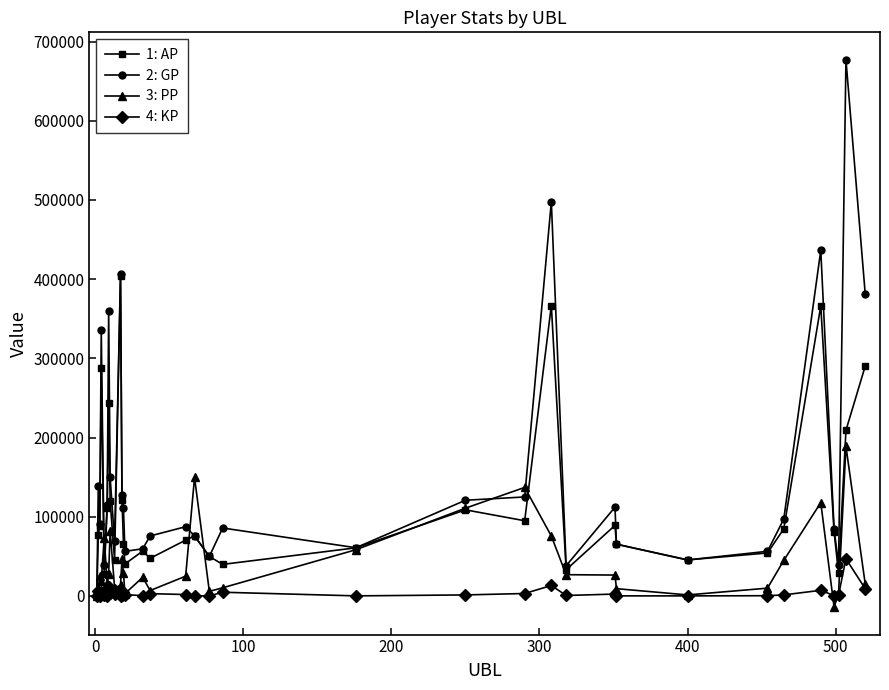

What is the difference between the second highest and minimum values in the 2: GP series?

496217.0